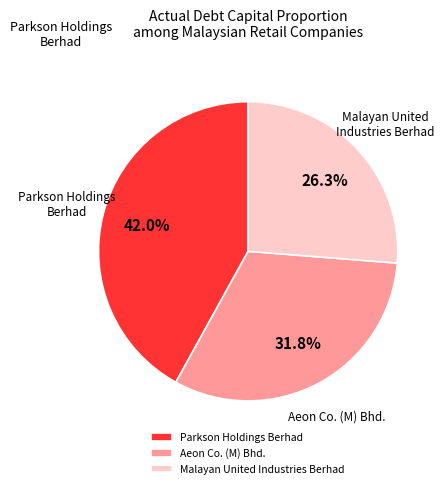

What is the total percentage of Aeon Co. (M) Bhd. and Malayan United Industries Berhad?

58.0%